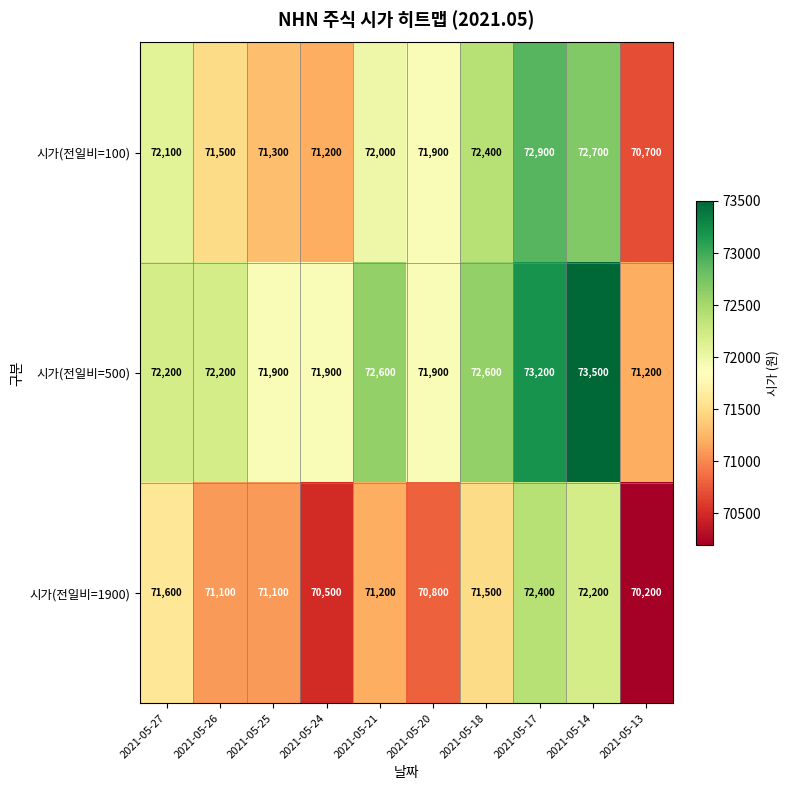

Reading left to right, extract all data points from this chart.

시가(전일비=100): 2021-05-27=72100	2021-05-26=71500	2021-05-25=71300	2021-05-24=71200	2021-05-21=72000	2021-05-20=71900	2021-05-18=72400	2021-05-17=72900	2021-05-14=72700	2021-05-13=70700
시가(전일비=500): 2021-05-27=72200	2021-05-26=72200	2021-05-25=71900	2021-05-24=71900	2021-05-21=72600	2021-05-20=71900	2021-05-18=72600	2021-05-17=73200	2021-05-14=73500	2021-05-13=71200
시가(전일비=1900): 2021-05-27=71600	2021-05-26=71100	2021-05-25=71100	2021-05-24=70500	2021-05-21=71200	2021-05-20=70800	2021-05-18=71500	2021-05-17=72400	2021-05-14=72200	2021-05-13=70200